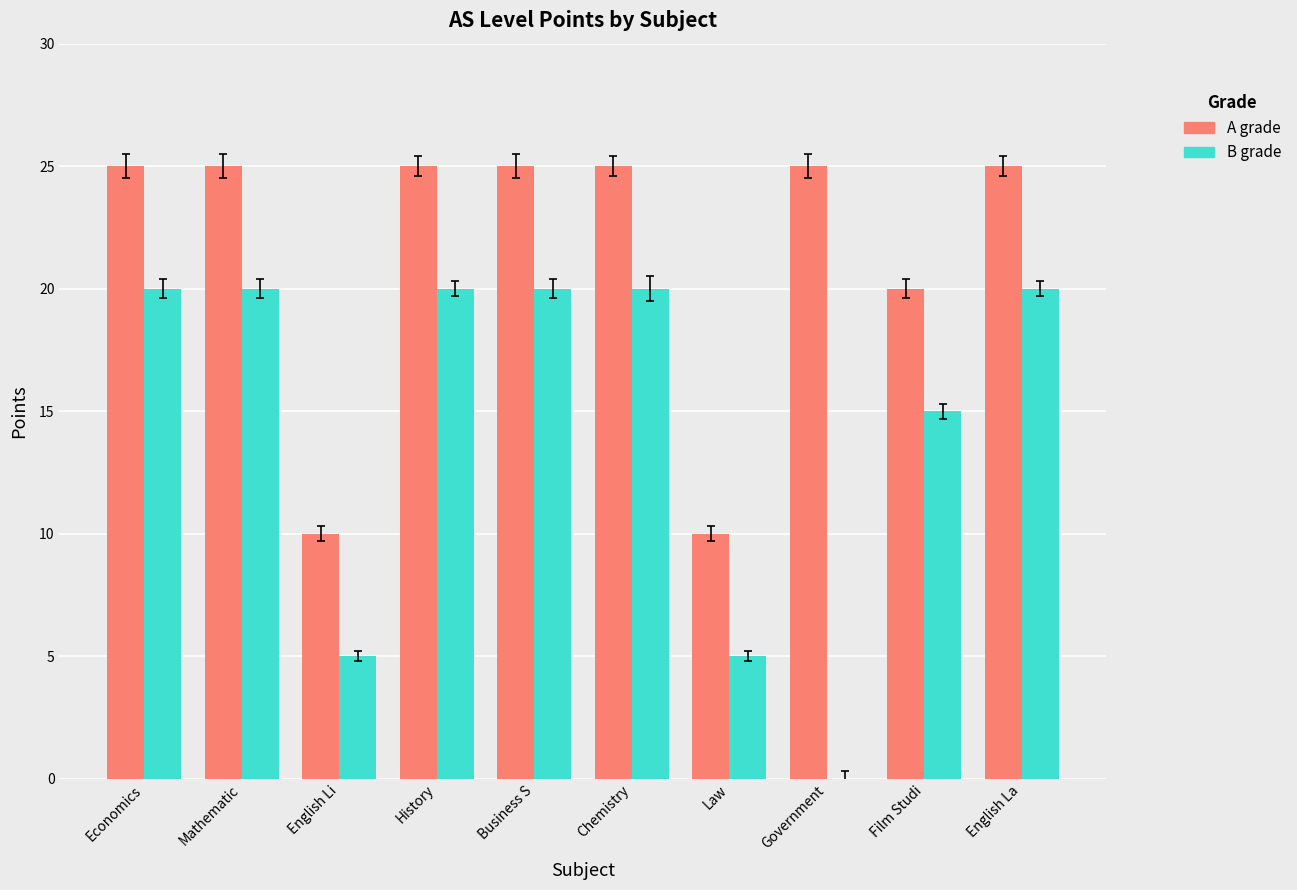

The value of B grade at Law is 8. True or false?

False